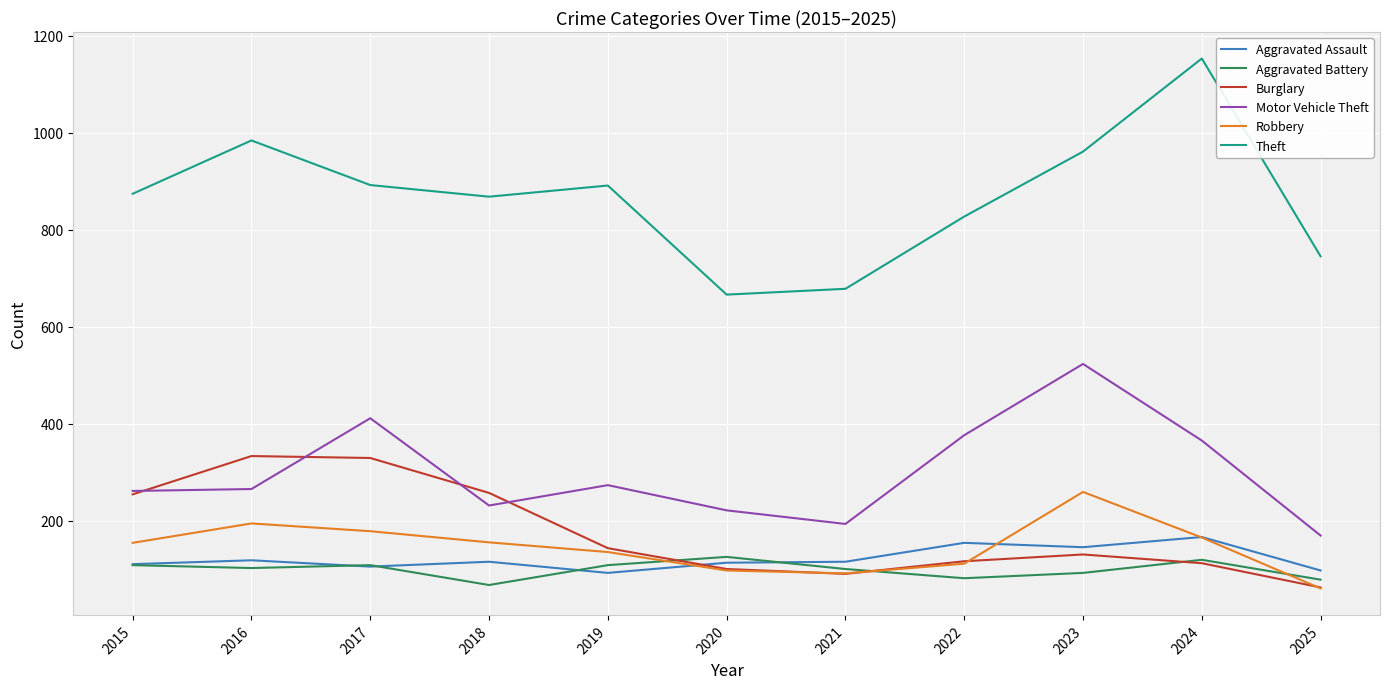

What is the maximum value shown in the chart?

1153